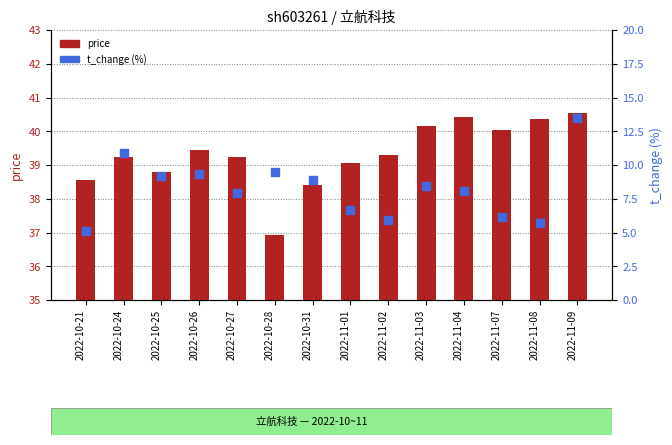

Which series has the largest Y range (max minus min)?

t_change